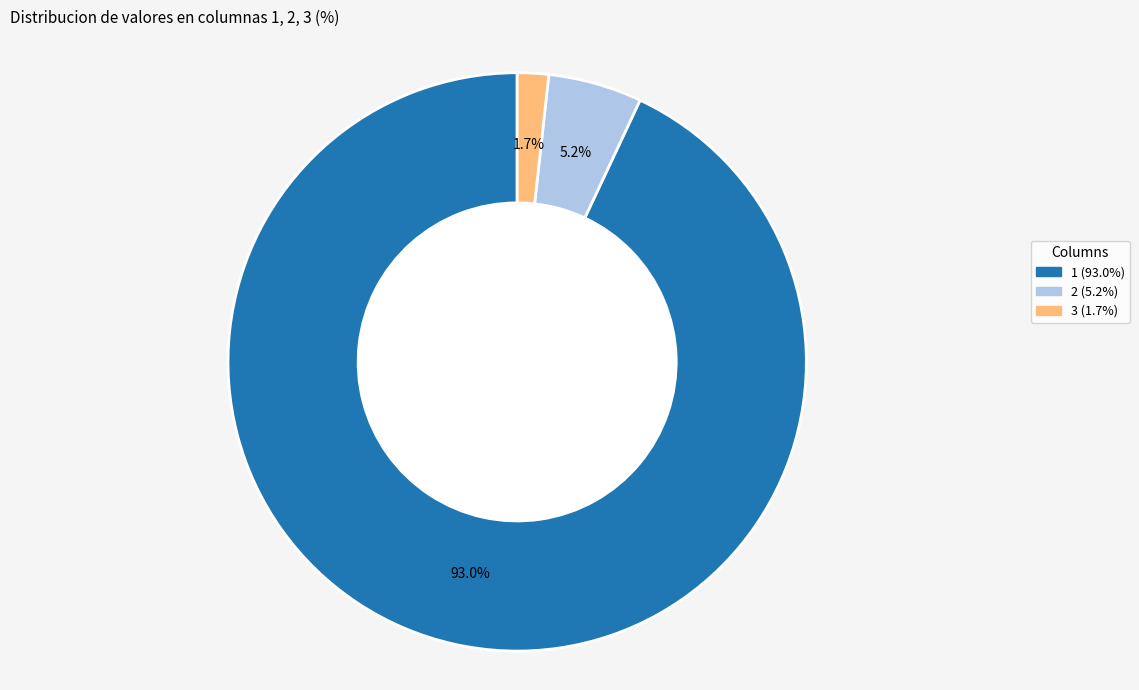

Which slice is the smallest?

3